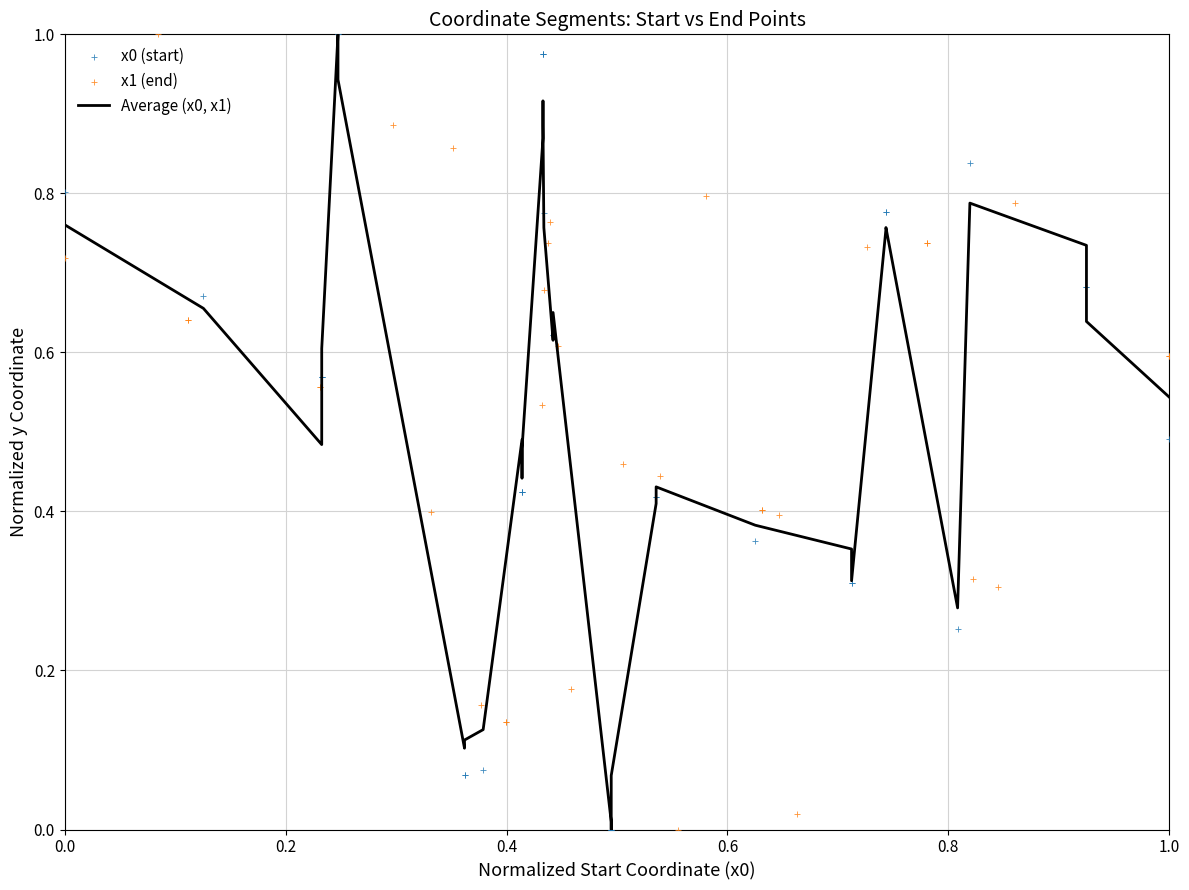

Which series has the largest total across all categories?

x0 (start)